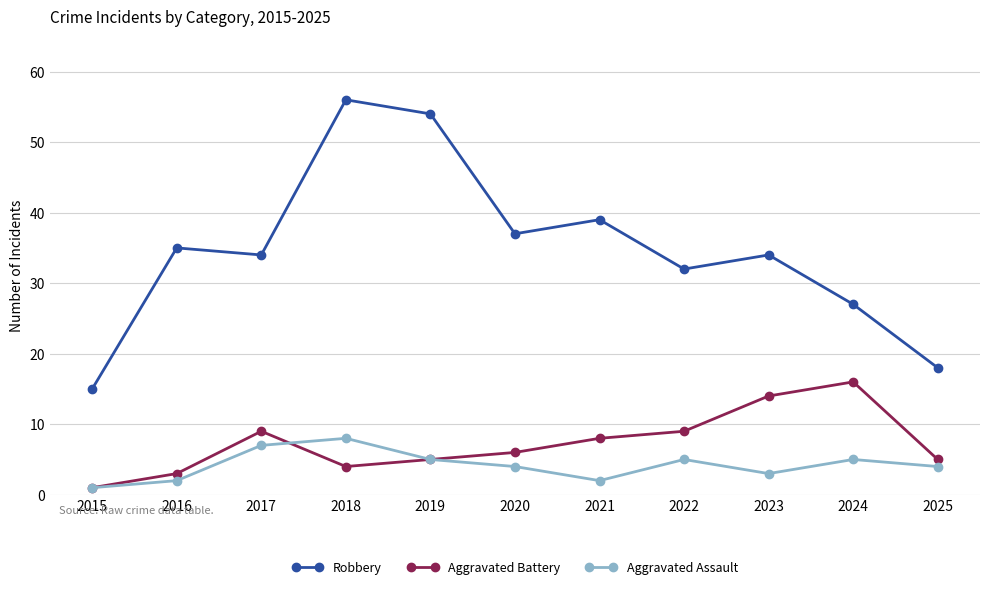

At which label is Robbery closest to 35?

2016